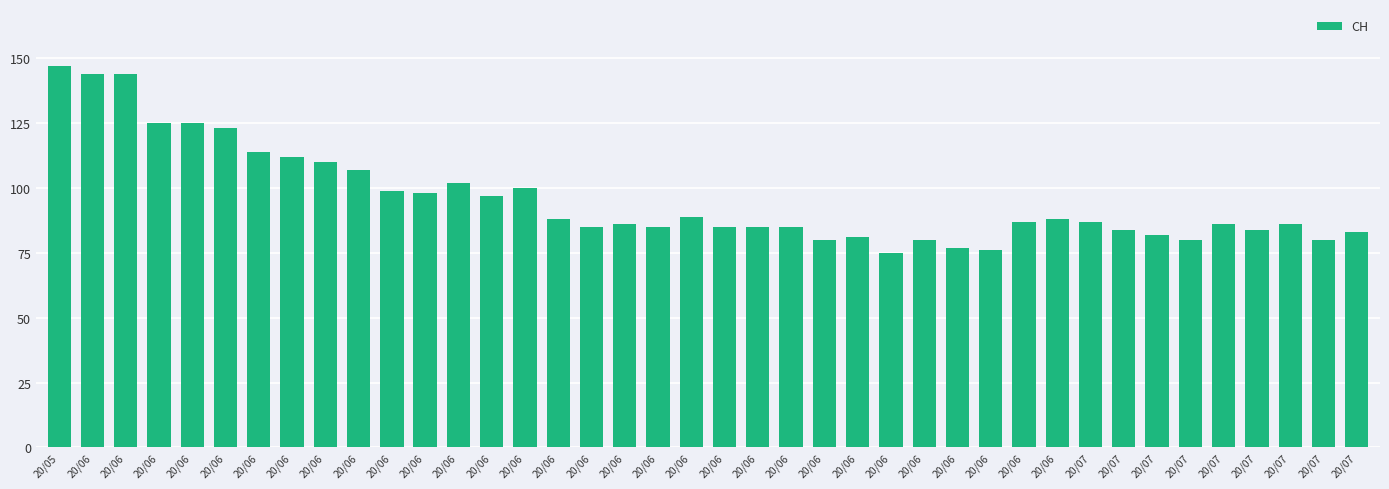

What is the difference between the values at 20/06 and 20/07?

11